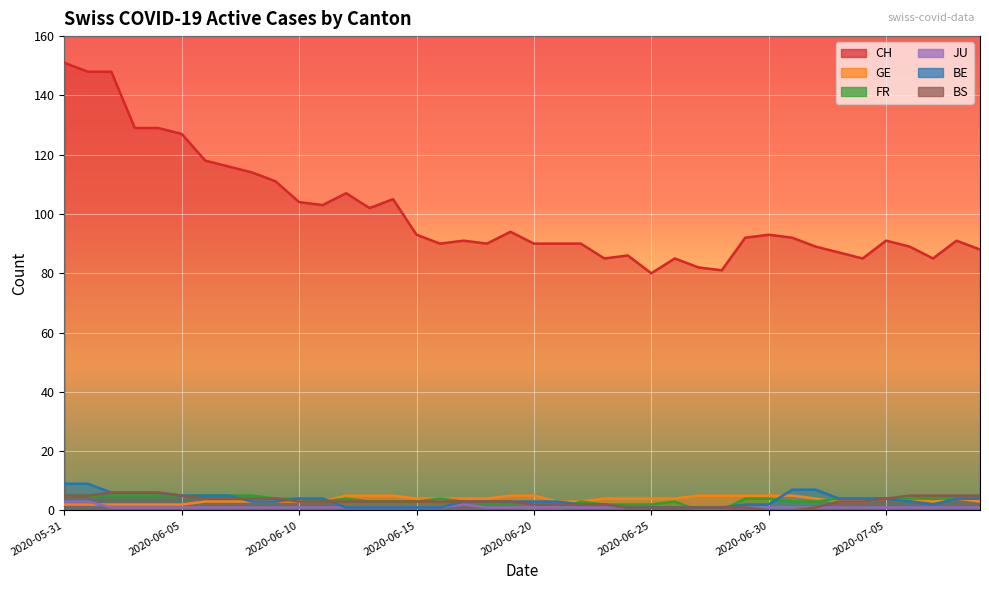

True or false: CH and BS intersect in this chart.

False